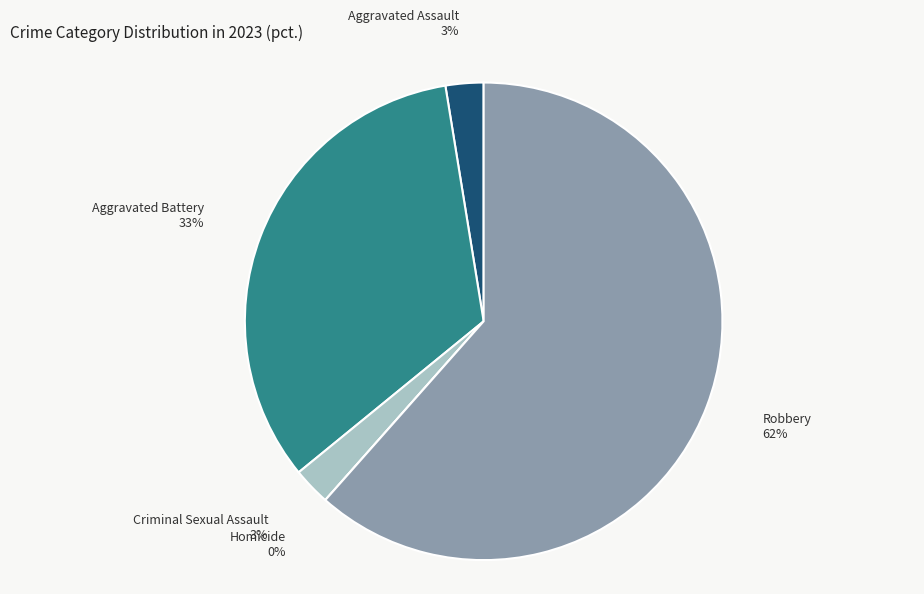

How many segments does this pie chart have?

5